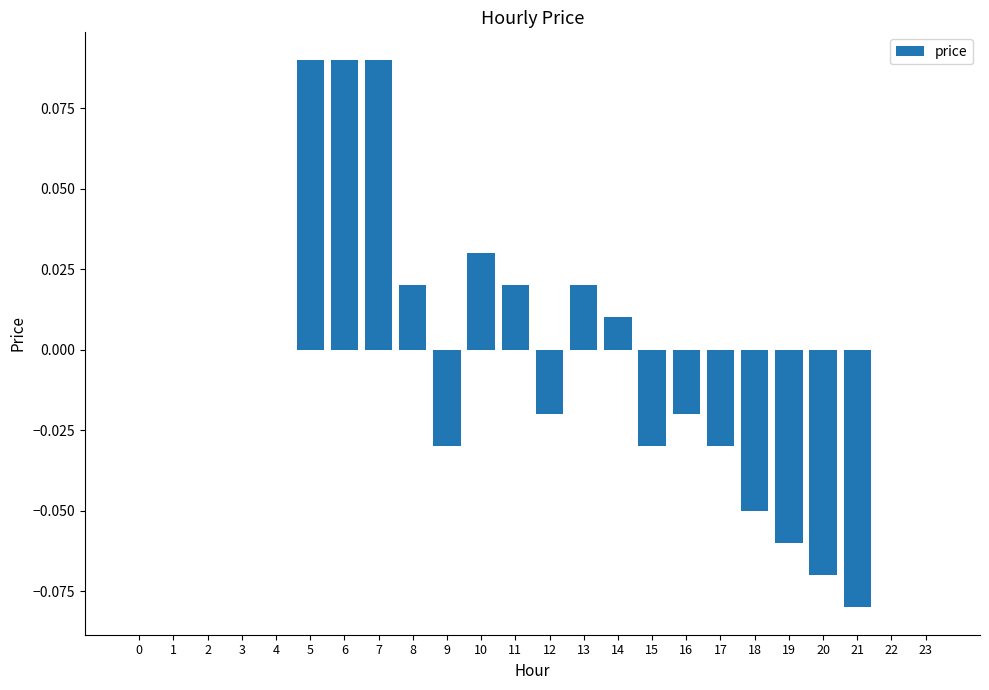

Count the number of categories in the chart.

24